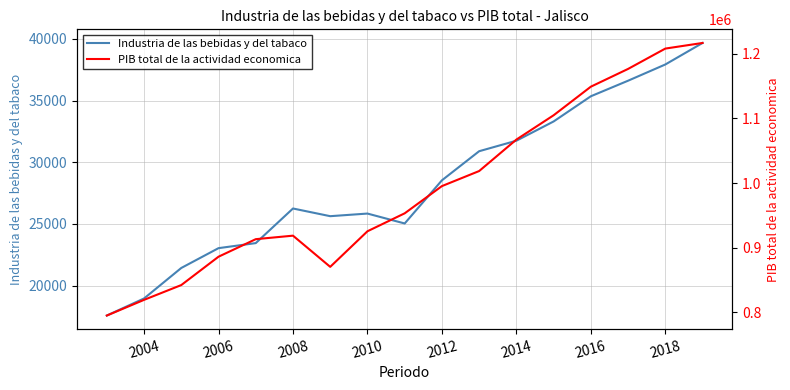

How many data points in Industria de las bebidas y del tabaco are above 26251?

9